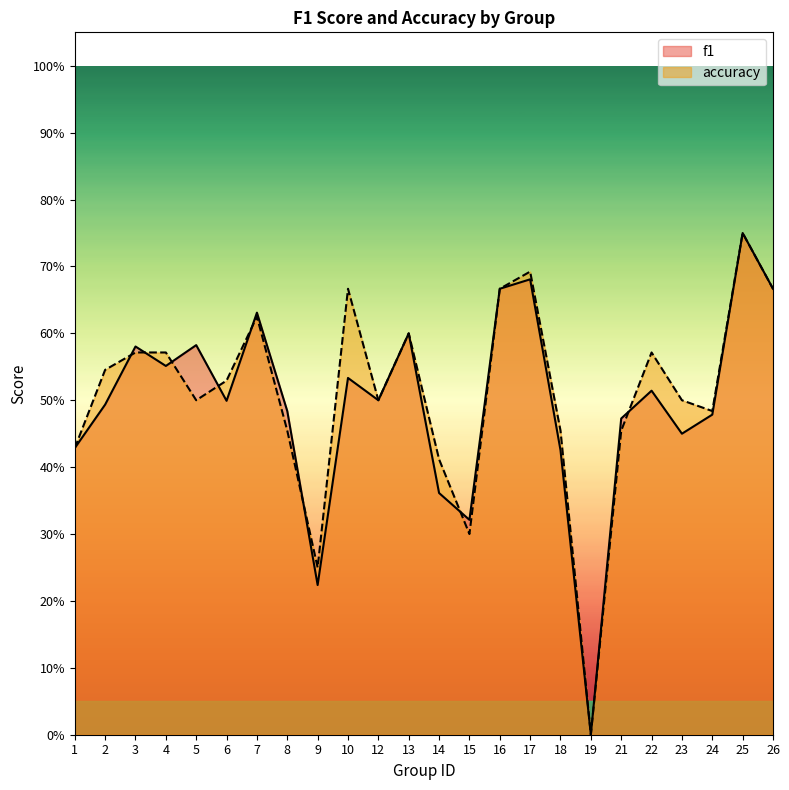

What is the average value of the accuracy series?

0.5